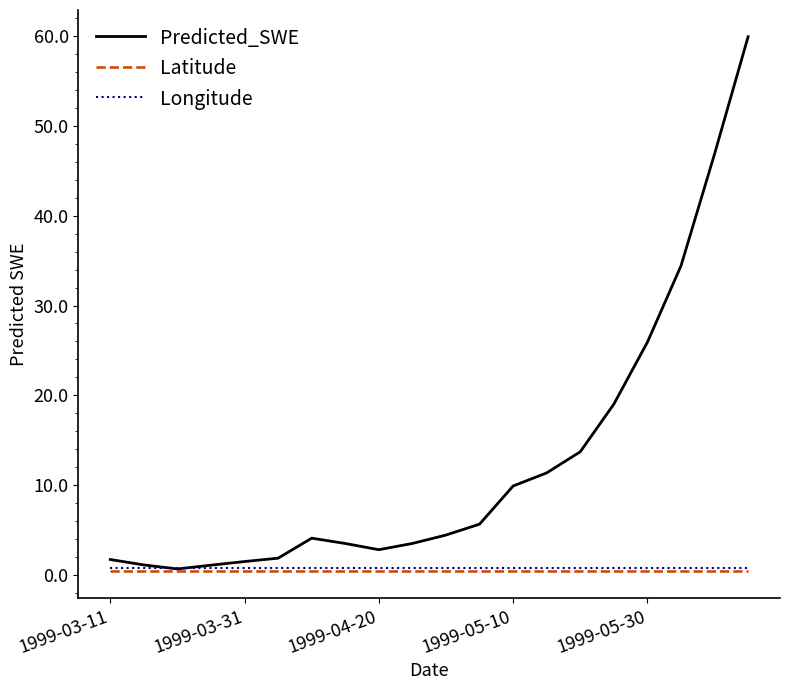

What is the minimum value for Predicted_SWE?

0.7